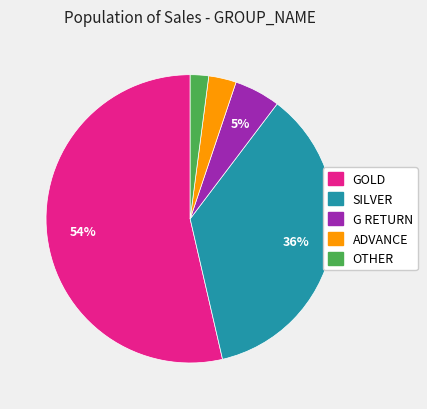

Does any single category account for the majority?

Yes